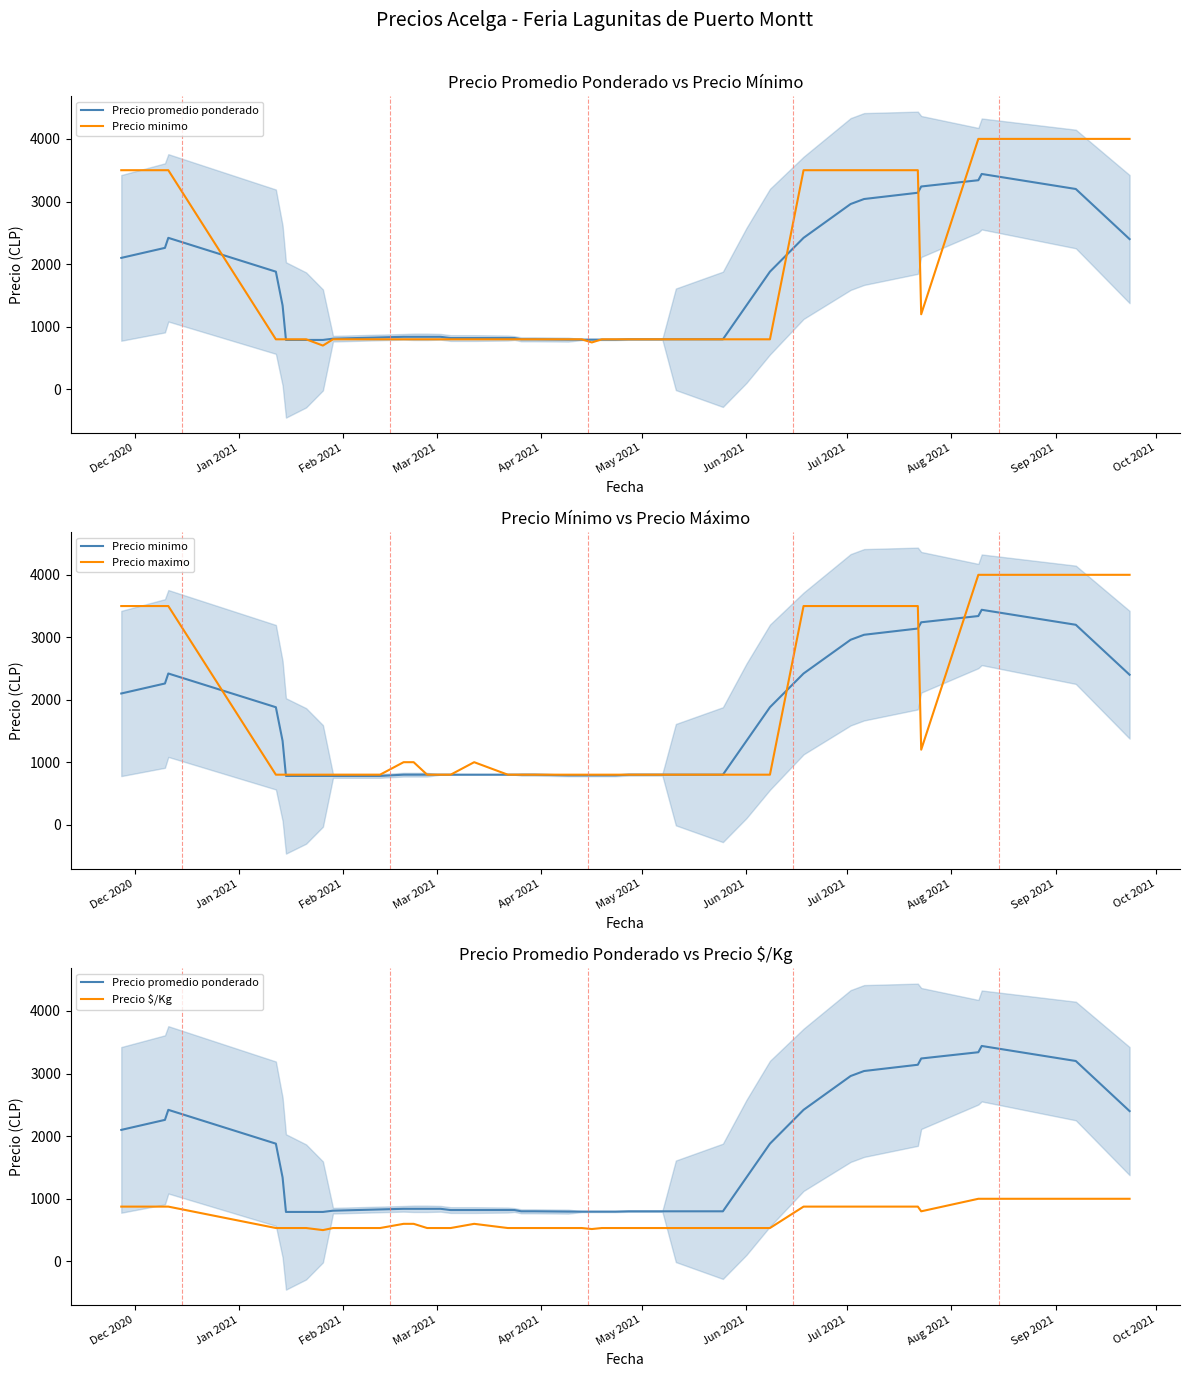

Which series has the largest range (max minus min)?

Precio maximo